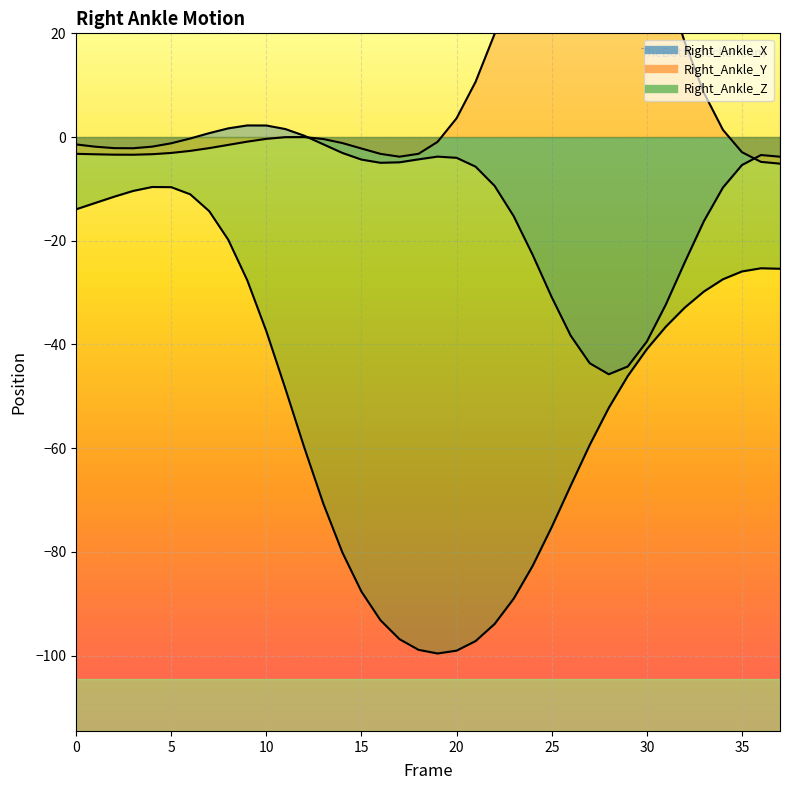

Is the value of Right_Ankle_Z at 33 greater than the value of Right_Ankle_Y at 14?

No